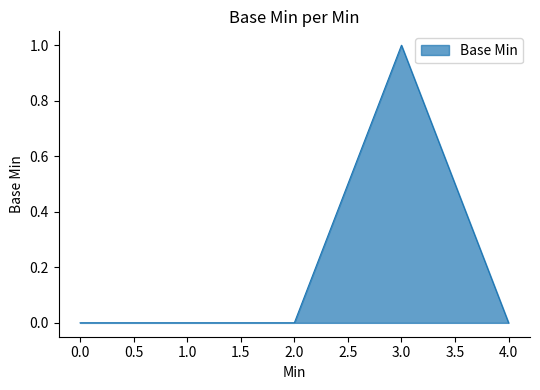

Reading right to left, extract all data points from this chart.

0	1	0	0	0